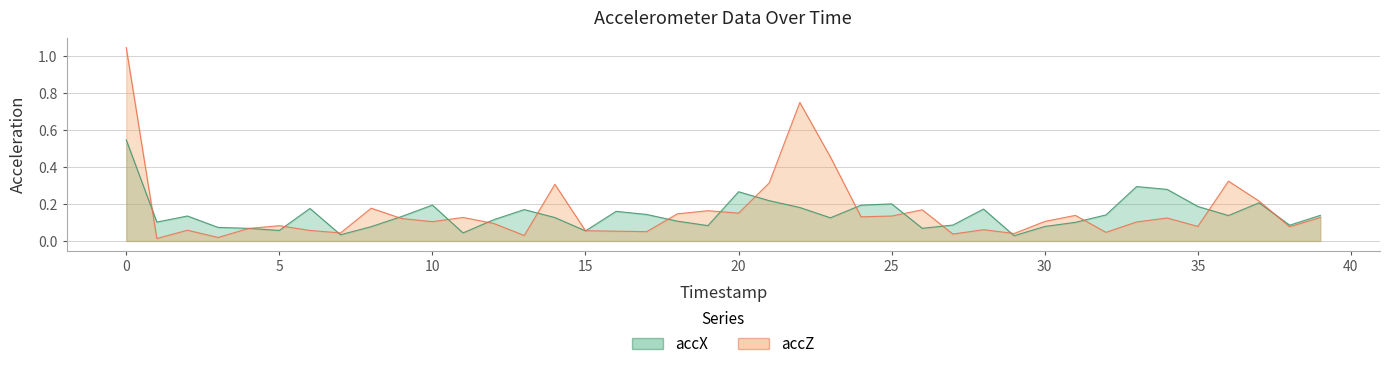

Reading right to left, what are all the values shown in this chart?

accX: 0.1	0.1	0.2	0.1	0.2	0.3	0.3	0.1	0.1	0.1	0.0	0.2	0.1	0.1	0.2	0.2	0.1	0.2	0.2	0.3	0.1	0.1	0.1	0.2	0.1	0.1	0.2	0.1	0.0	0.2	0.1	0.1	0.0	0.2	0.1	0.1	0.1	0.1	0.1	0.5
accZ: 0.1	0.1	0.2	0.3	0.1	0.1	0.1	0.0	0.1	0.1	0.0	0.1	0.0	0.2	0.1	0.1	0.5	0.8	0.3	0.2	0.2	0.1	0.1	0.1	0.1	0.3	0.0	0.1	0.1	0.1	0.1	0.2	0.0	0.1	0.1	0.1	0.0	0.1	0.0	1.0